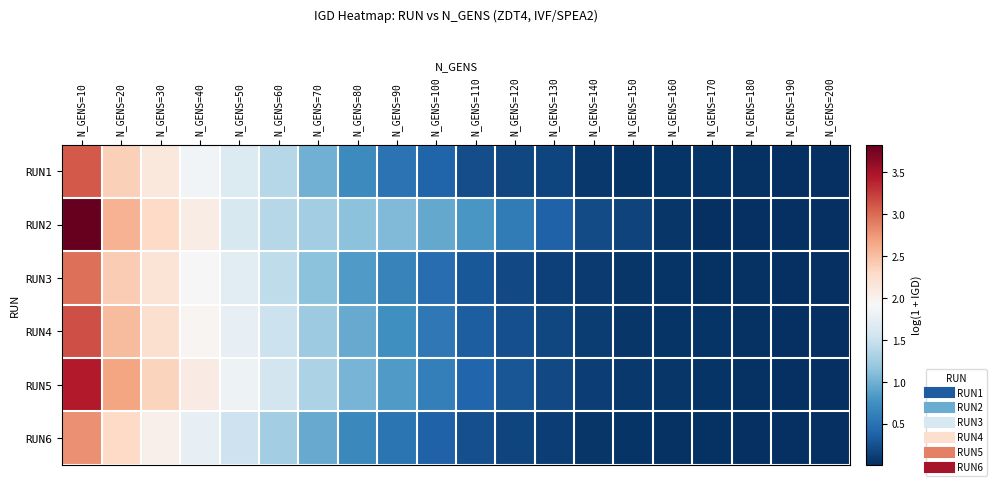

Reading left to right, extract all data points from this chart.

RUN1: N_GENS=10=3.1	N_GENS=20=2.4	N_GENS=30=2.1	N_GENS=40=1.9	N_GENS=50=1.7	N_GENS=60=1.4	N_GENS=70=1.0	N_GENS=80=0.7	N_GENS=90=0.5	N_GENS=100=0.4	N_GENS=110=0.2	N_GENS=120=0.2	N_GENS=130=0.2	N_GENS=140=0.1	N_GENS=150=0.0	N_GENS=160=0.0	N_GENS=170=0.0	N_GENS=180=0.0	N_GENS=190=0.0	N_GENS=200=0.0
RUN2: N_GENS=10=3.8	N_GENS=20=2.6	N_GENS=30=2.3	N_GENS=40=2.1	N_GENS=50=1.6	N_GENS=60=1.4	N_GENS=70=1.3	N_GENS=80=1.1	N_GENS=90=1.1	N_GENS=100=0.9	N_GENS=110=0.8	N_GENS=120=0.6	N_GENS=130=0.4	N_GENS=140=0.2	N_GENS=150=0.1	N_GENS=160=0.1	N_GENS=170=0.0	N_GENS=180=0.0	N_GENS=190=0.0	N_GENS=200=0.0
RUN3: N_GENS=10=3.0	N_GENS=20=2.4	N_GENS=30=2.2	N_GENS=40=1.9	N_GENS=50=1.7	N_GENS=60=1.4	N_GENS=70=1.1	N_GENS=80=0.8	N_GENS=90=0.6	N_GENS=100=0.5	N_GENS=110=0.3	N_GENS=120=0.2	N_GENS=130=0.1	N_GENS=140=0.1	N_GENS=150=0.1	N_GENS=160=0.0	N_GENS=170=0.0	N_GENS=180=0.0	N_GENS=190=0.0	N_GENS=200=0.0
RUN4: N_GENS=10=3.1	N_GENS=20=2.5	N_GENS=30=2.2	N_GENS=40=2.0	N_GENS=50=1.8	N_GENS=60=1.5	N_GENS=70=1.2	N_GENS=80=1.0	N_GENS=90=0.7	N_GENS=100=0.6	N_GENS=110=0.4	N_GENS=120=0.2	N_GENS=130=0.2	N_GENS=140=0.1	N_GENS=150=0.1	N_GENS=160=0.1	N_GENS=170=0.0	N_GENS=180=0.0	N_GENS=190=0.0	N_GENS=200=0.0
RUN5: N_GENS=10=3.4	N_GENS=20=2.7	N_GENS=30=2.4	N_GENS=40=2.1	N_GENS=50=1.8	N_GENS=60=1.6	N_GENS=70=1.3	N_GENS=80=1.0	N_GENS=90=0.8	N_GENS=100=0.6	N_GENS=110=0.4	N_GENS=120=0.3	N_GENS=130=0.2	N_GENS=140=0.1	N_GENS=150=0.1	N_GENS=160=0.1	N_GENS=170=0.0	N_GENS=180=0.0	N_GENS=190=0.0	N_GENS=200=0.0
RUN6: N_GENS=10=2.8	N_GENS=20=2.3	N_GENS=30=2.0	N_GENS=40=1.8	N_GENS=50=1.5	N_GENS=60=1.3	N_GENS=70=1.0	N_GENS=80=0.7	N_GENS=90=0.5	N_GENS=100=0.4	N_GENS=110=0.2	N_GENS=120=0.2	N_GENS=130=0.1	N_GENS=140=0.1	N_GENS=150=0.0	N_GENS=160=0.0	N_GENS=170=0.0	N_GENS=180=0.0	N_GENS=190=0.0	N_GENS=200=0.0